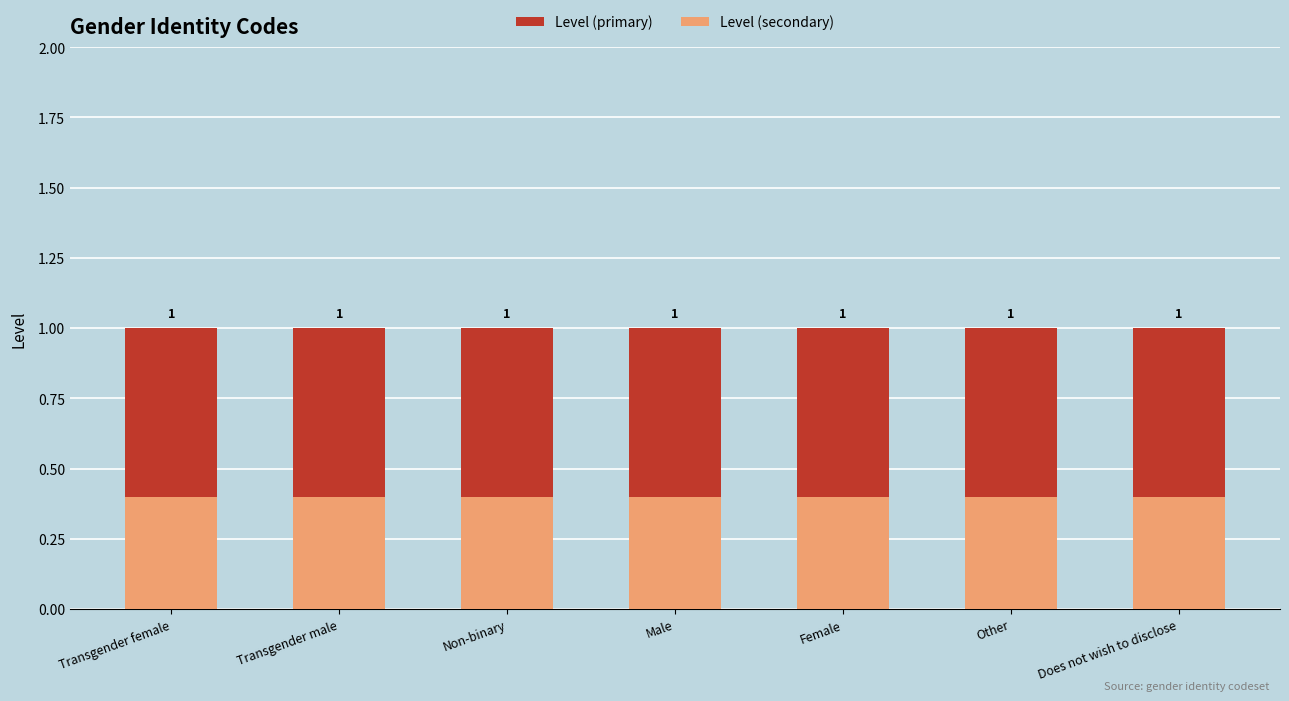

What is the minimum value shown in the chart?

0.4